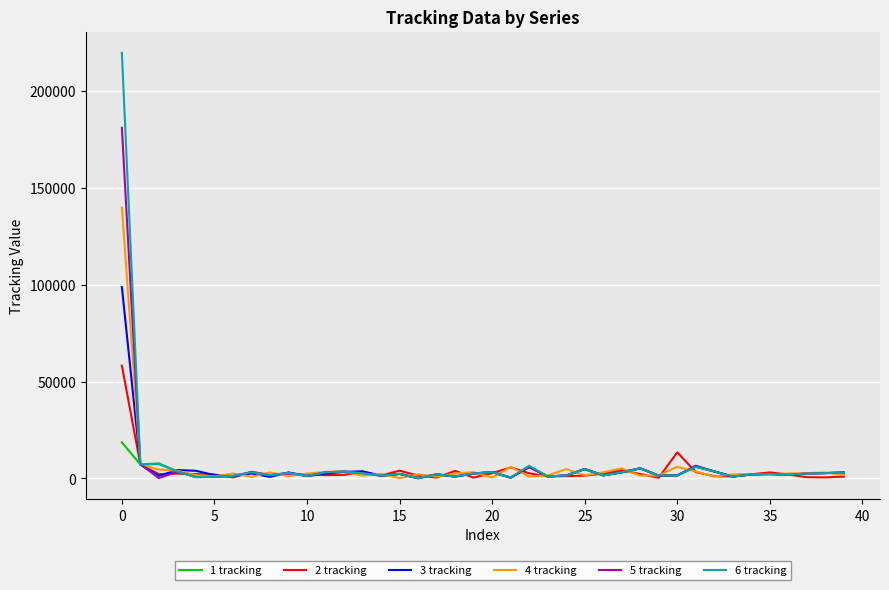

List the series in order of their peak value, highest first.

6 tracking, 5 tracking, 4 tracking, 3 tracking, 2 tracking, 1 tracking